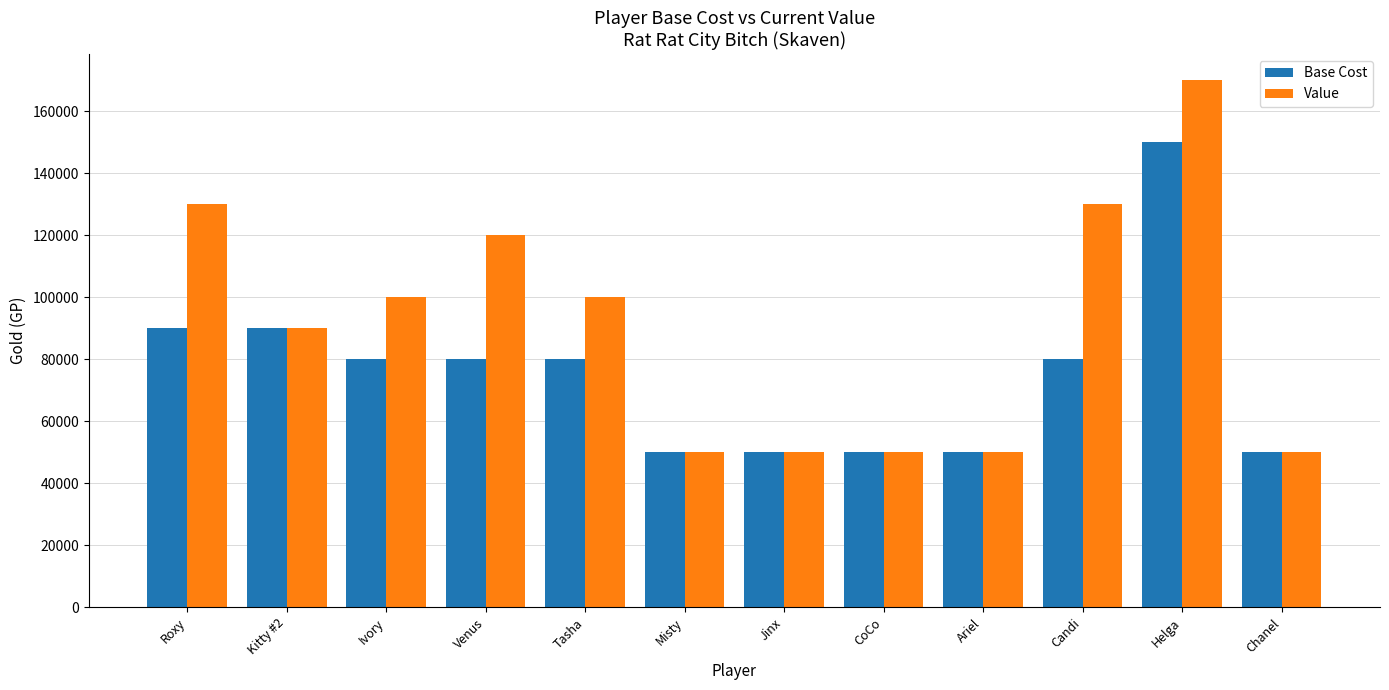

Which series has the largest total across all categories?

Value